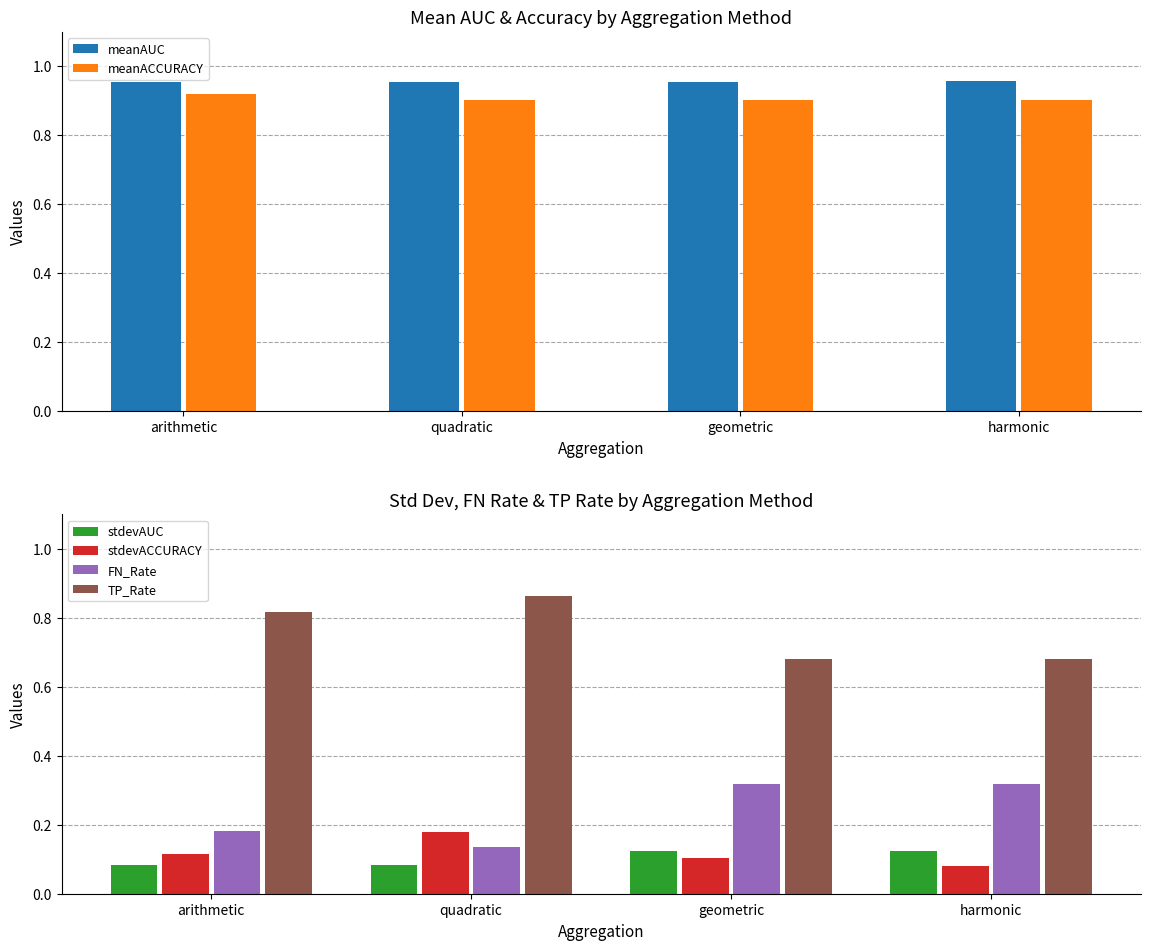

What is the label of the 3rd bar from the left?

geometric